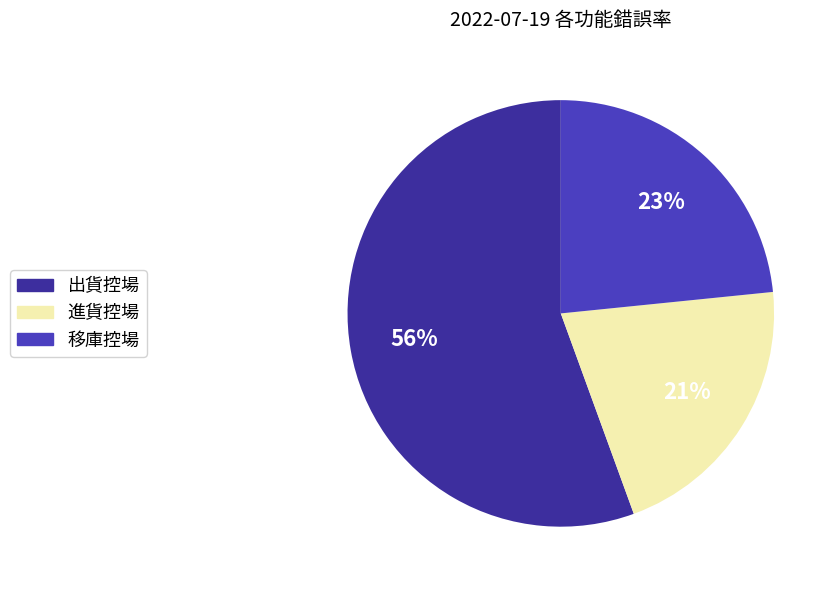

Is the sum of 出貨控場 and 進貨控場 greater than half?

Yes